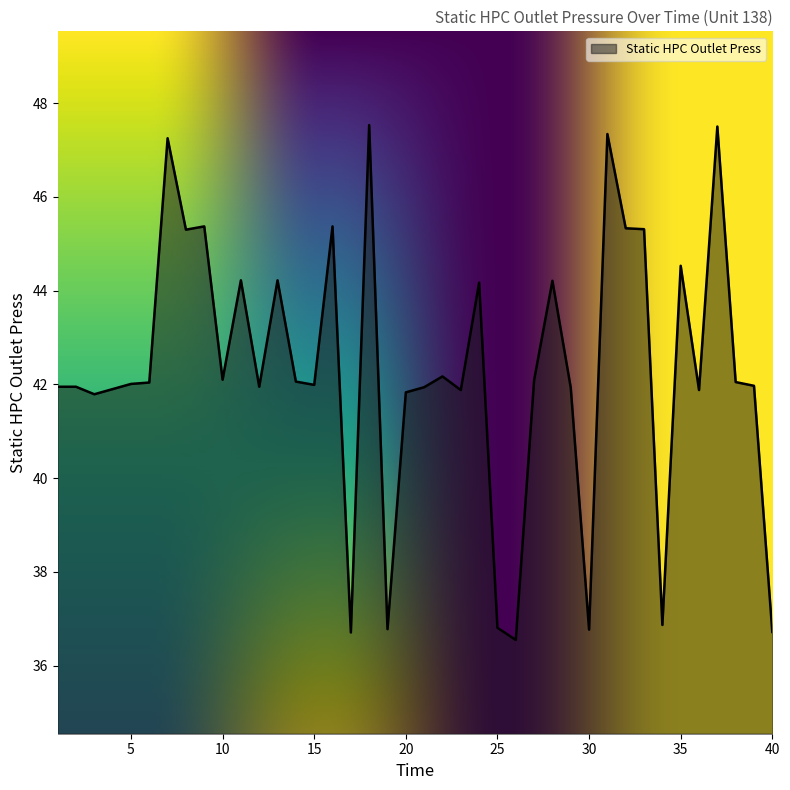

What is the greatest value displayed?

47.5